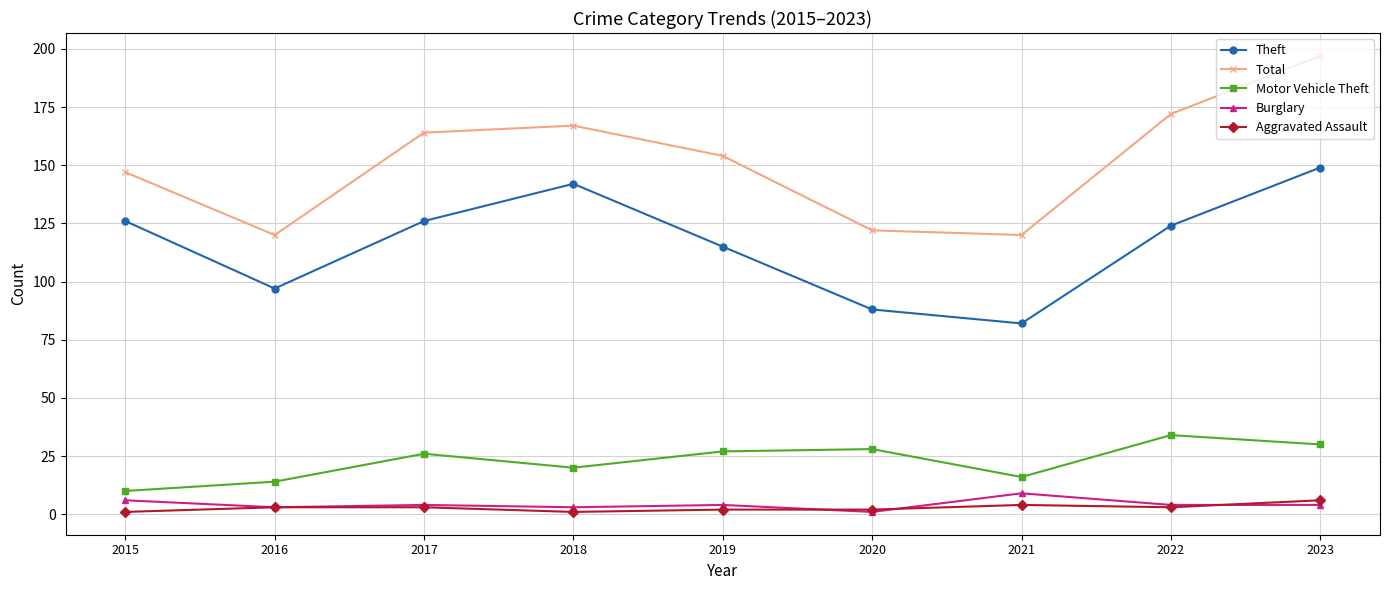

True or false: Total has a value of 64 at 2023.

False